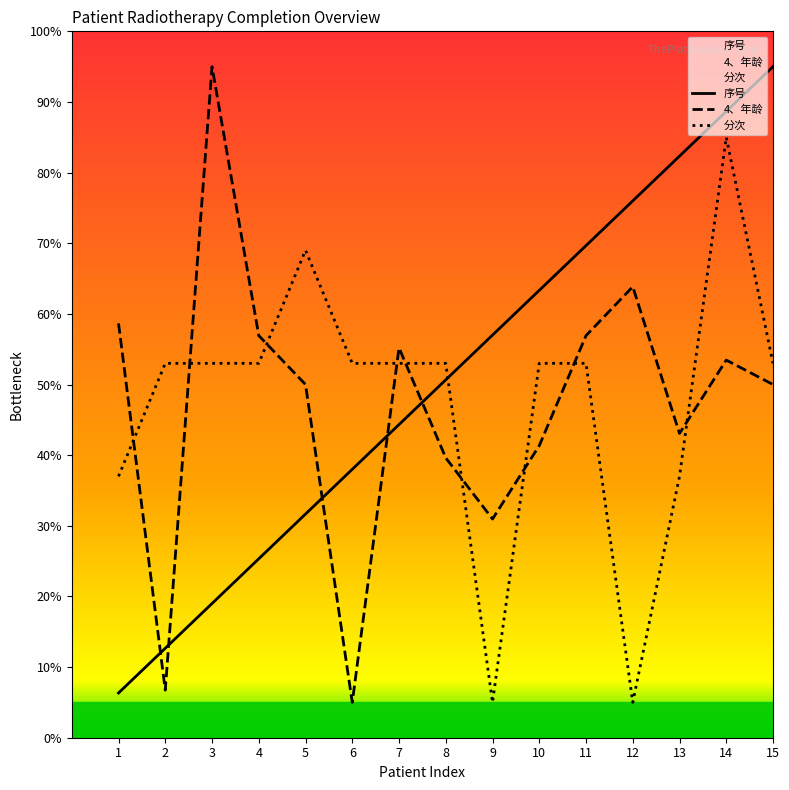

Reading left to right, list all the values displayed in this chart.

序号: 6.3	12.7	19.0	25.3	31.7	38.0	44.3	50.7	57.0	63.3	69.7	76.0	82.3	88.7	95.0
4、年龄: 58.7	6.7	95.0	56.9	50.0	5.0	55.2	39.6	31.0	41.3	56.9	63.8	43.1	53.5	50.0
分次: 37.0	53.0	53.0	53.0	69.0	53.0	53.0	53.0	5.0	53.0	53.0	5.0	37.0	85.0	53.0